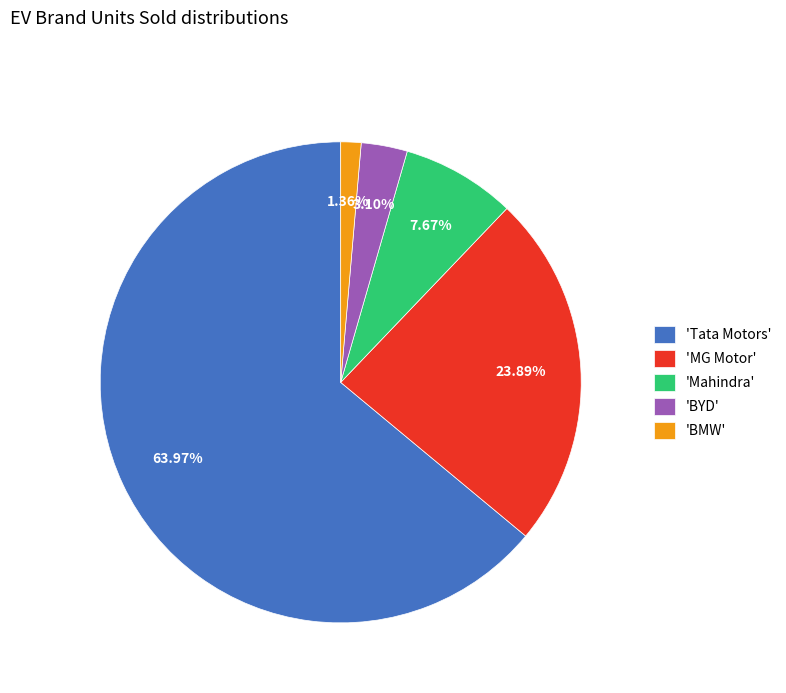

Count the number of slices in the pie.

5